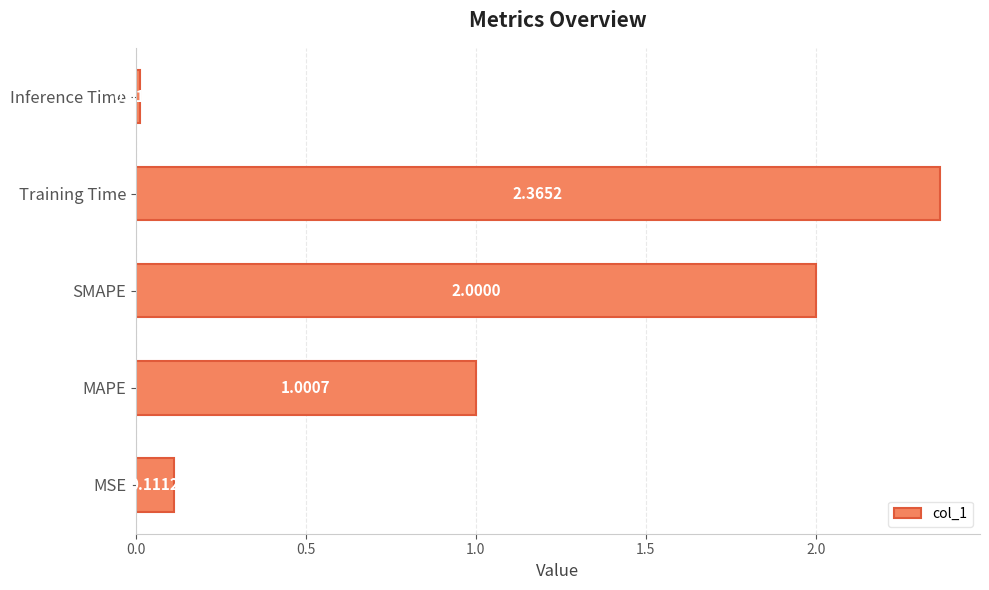

Count the number of categories in the chart.

5